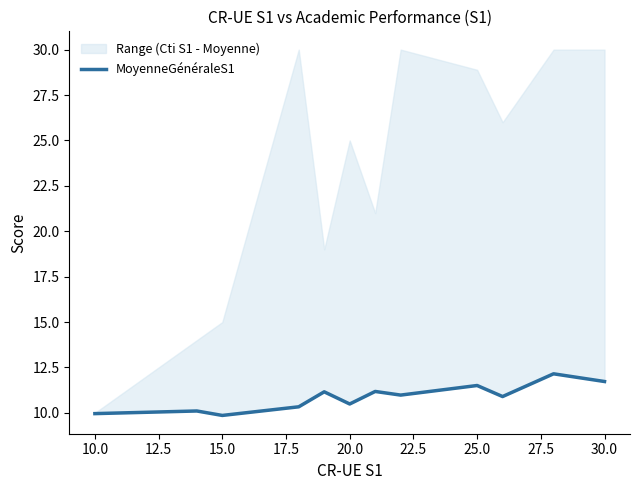

What is the change in value from 20.0 to 30.0?

+1.2